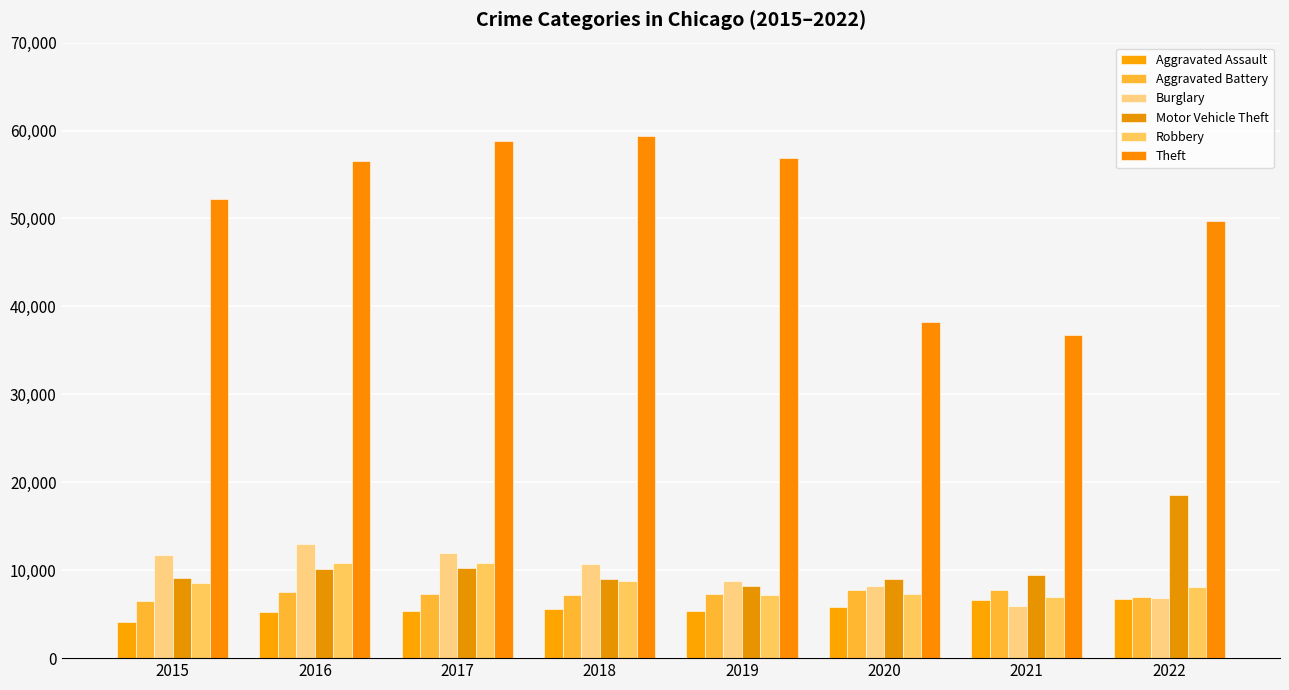

What are all the series names shown in the legend?

Aggravated Assault, Aggravated Battery, Burglary, Motor Vehicle Theft, Robbery, Theft